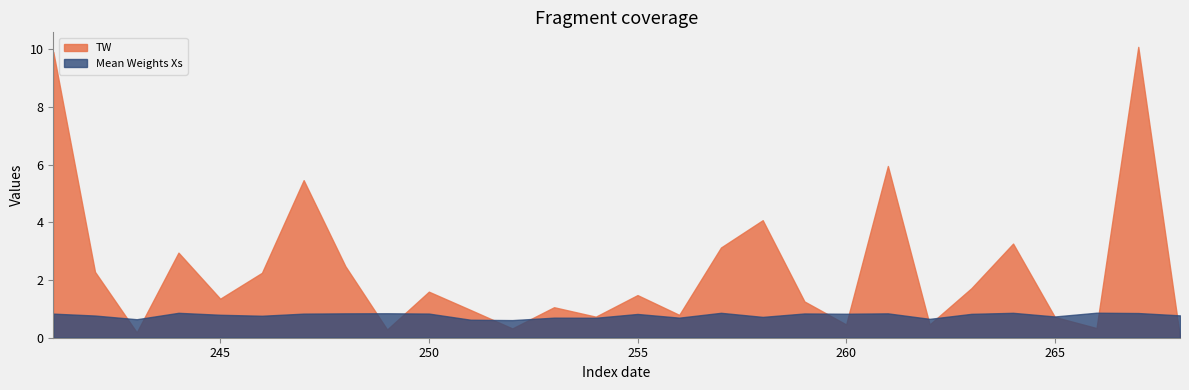

How many lines are shown in the chart?

2